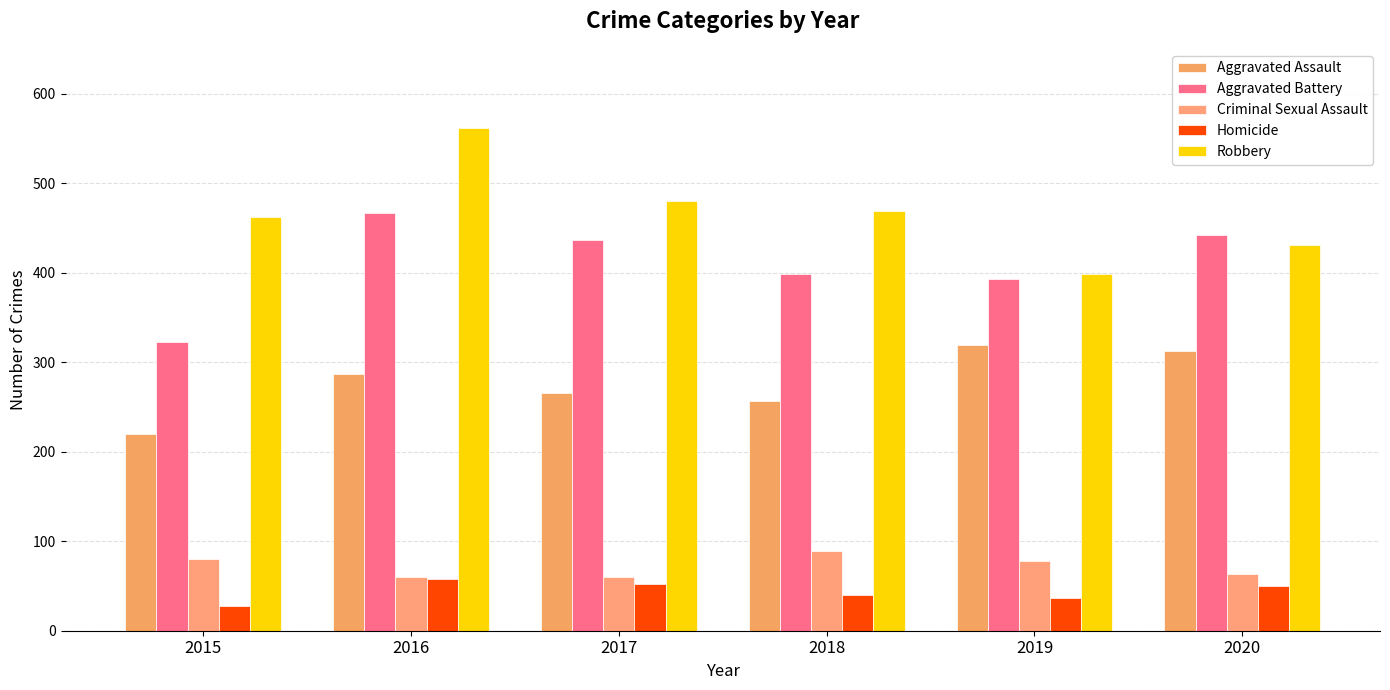

What is the lowest value of the Aggravated Assault series?

220